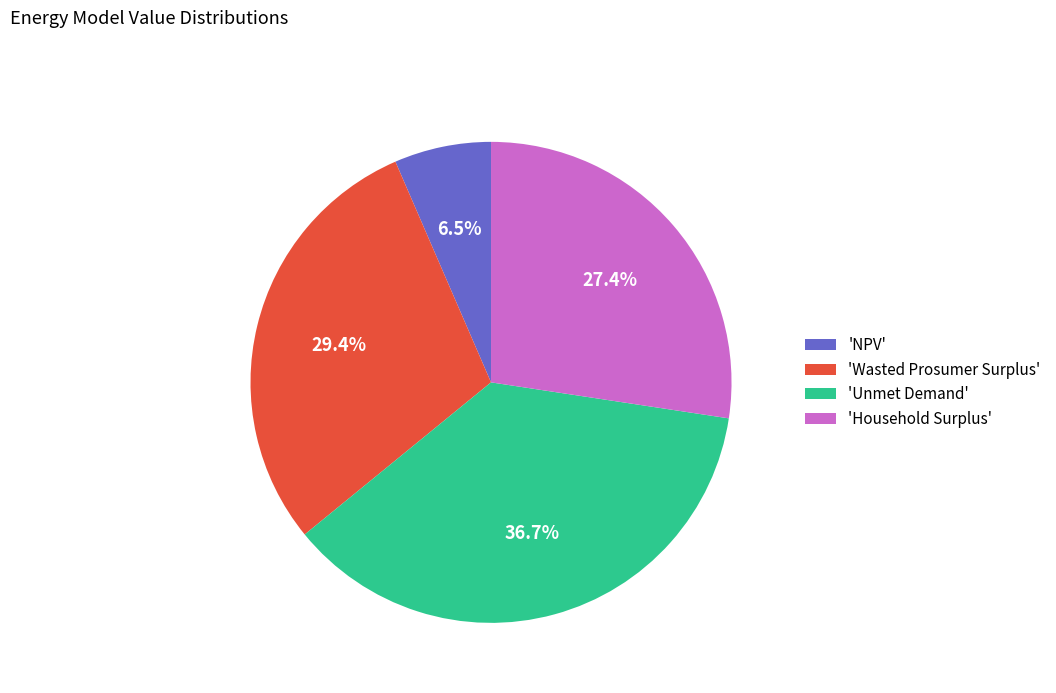

What is the largest slice in the pie chart?

'Unmet Demand'